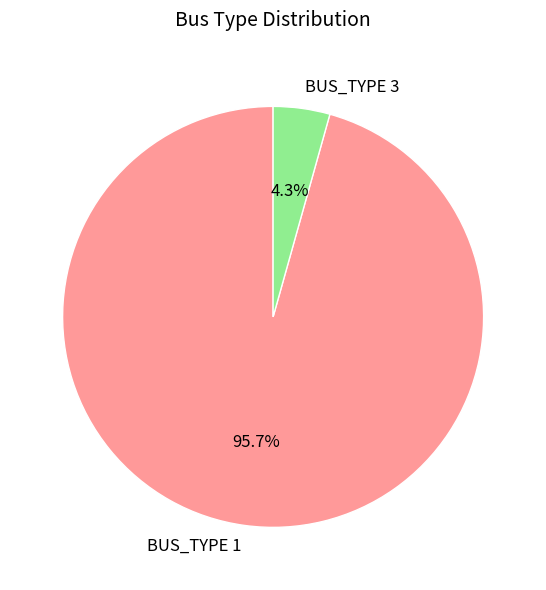

To the nearest percent, what is the difference between the largest and smallest slice percentages?

91%